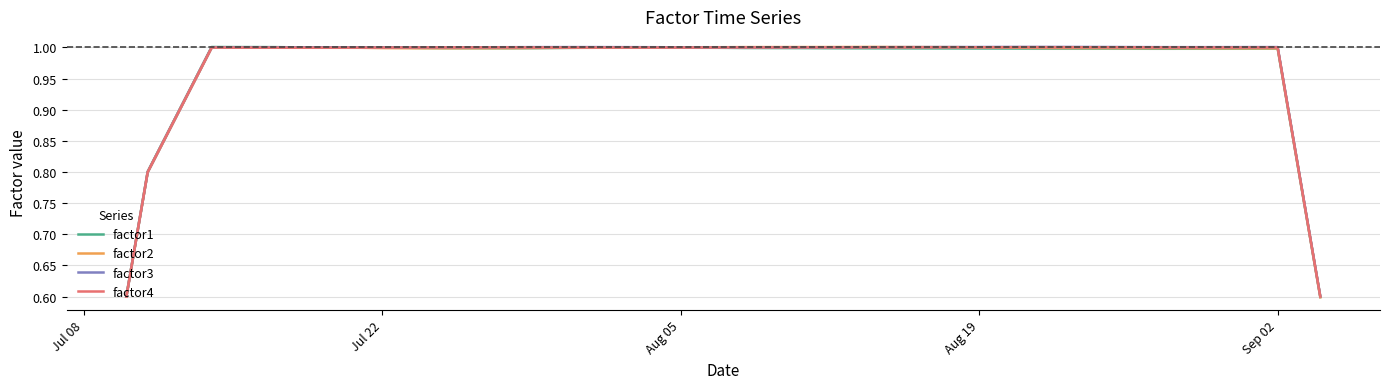

What is the minimum value for factor3?

0.6